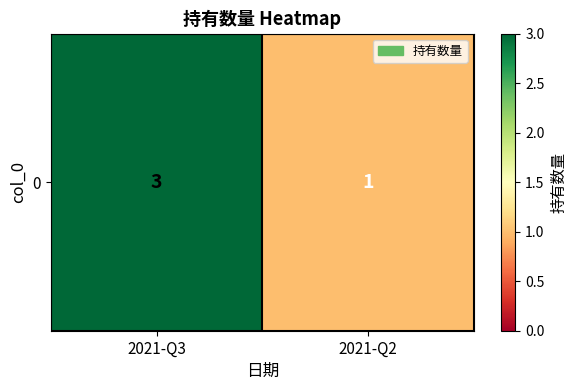

What is the change in value from 2021-Q3 to 2021-Q2?

-2